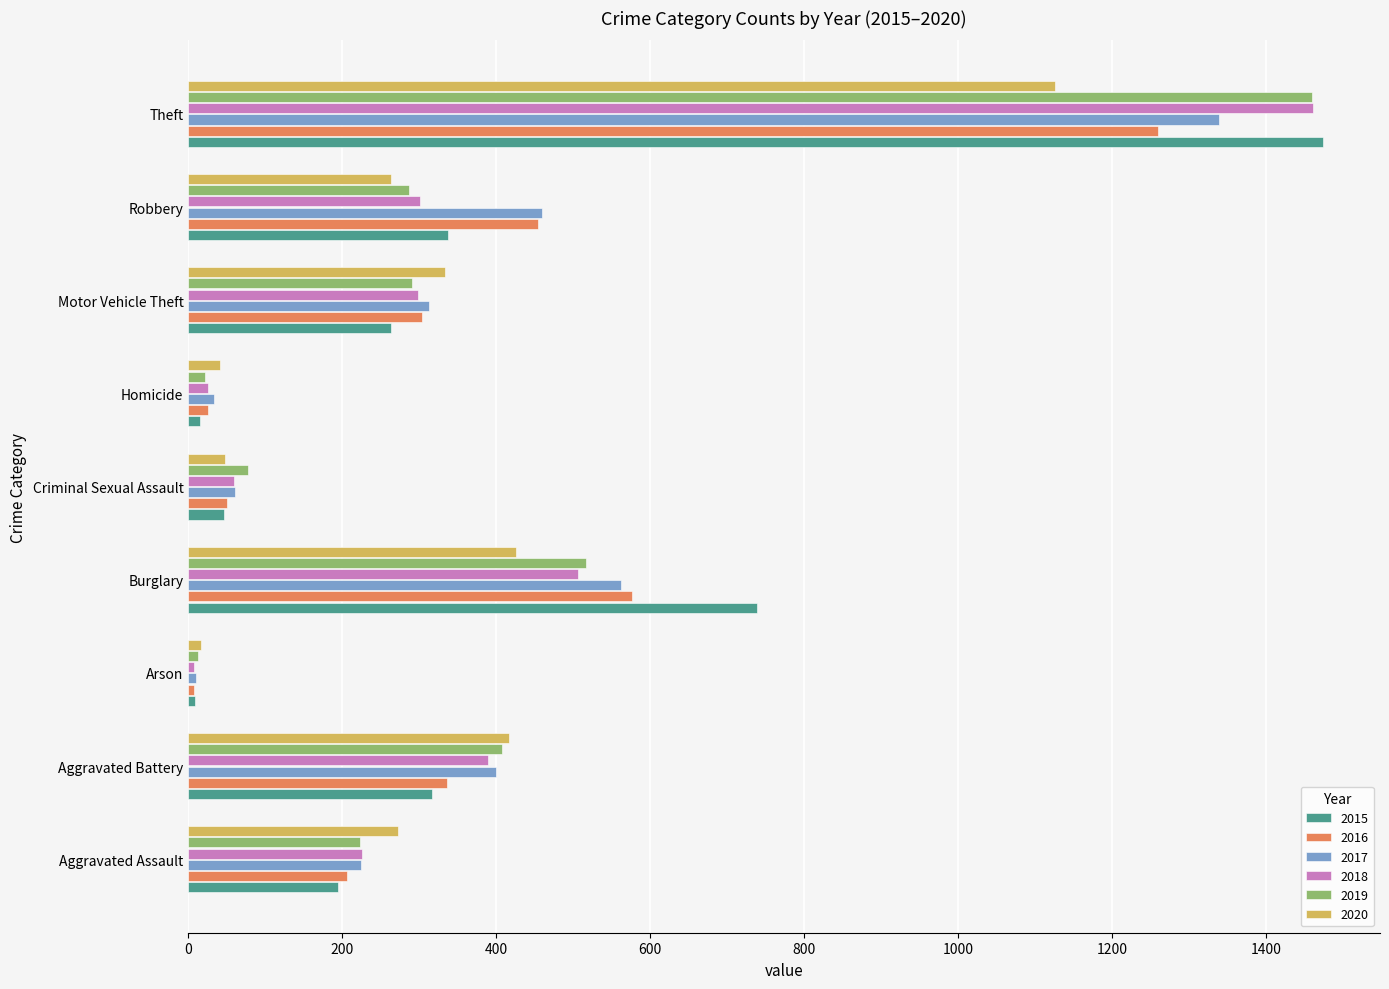

What is the lowest value of the 2020 series?

17